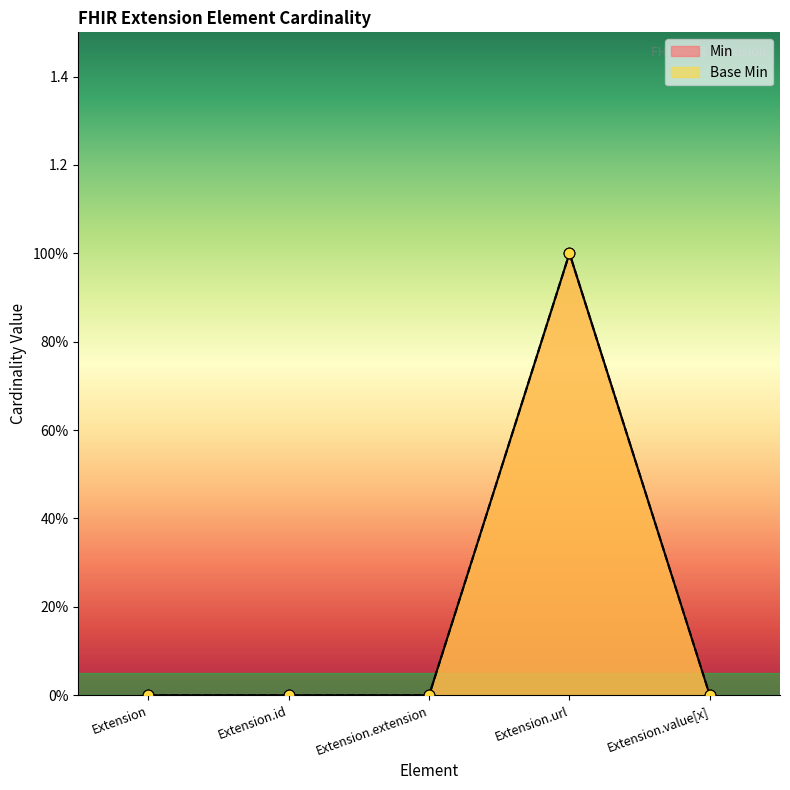

Which series contains the highest Y value?

Min